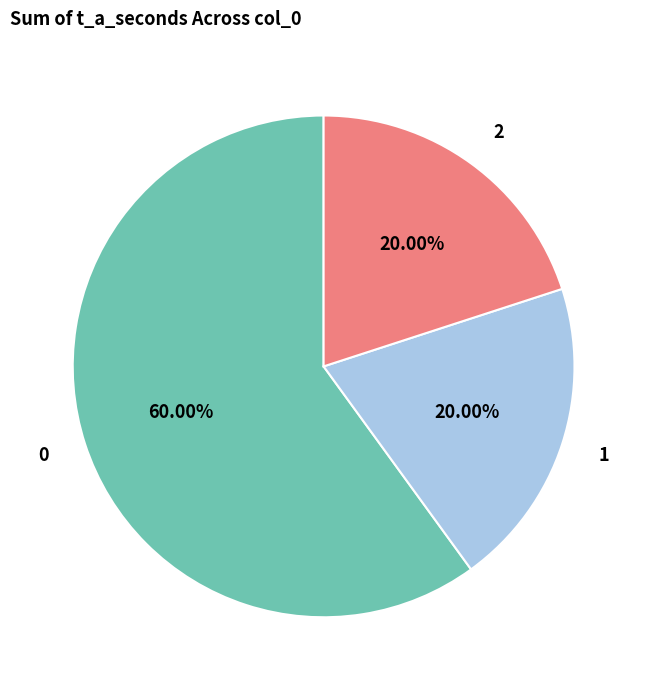

What is the total percentage of 1 and 0?

80.0%